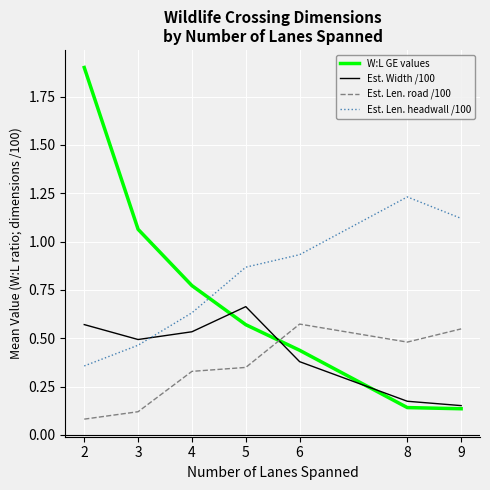

What is the total value across all series at 4?

2.3